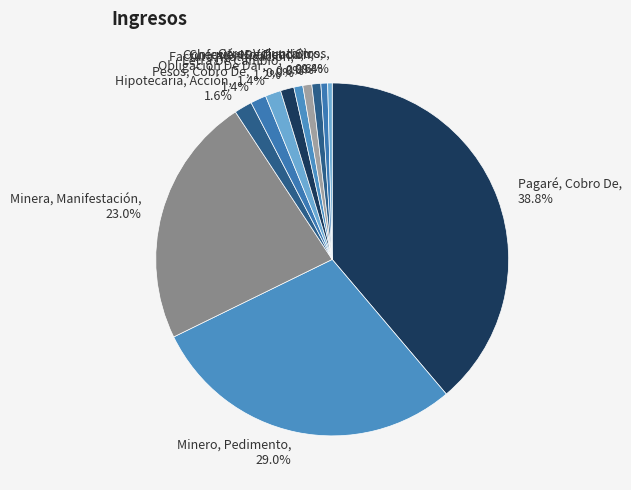

What is the largest slice in the pie chart?

Pagaré, Cobro De, 38.8%